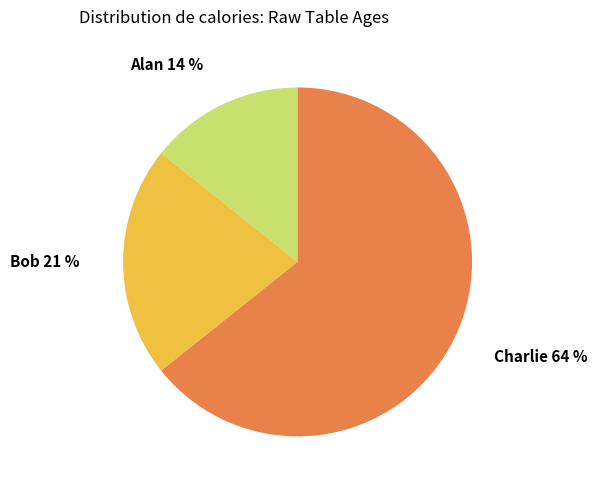

Which slice is the largest?

Charlie